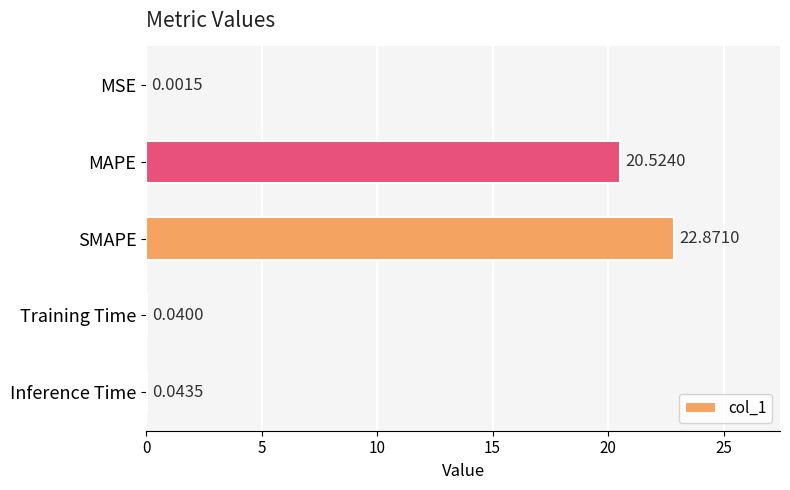

What is the sum of all values?

43.5